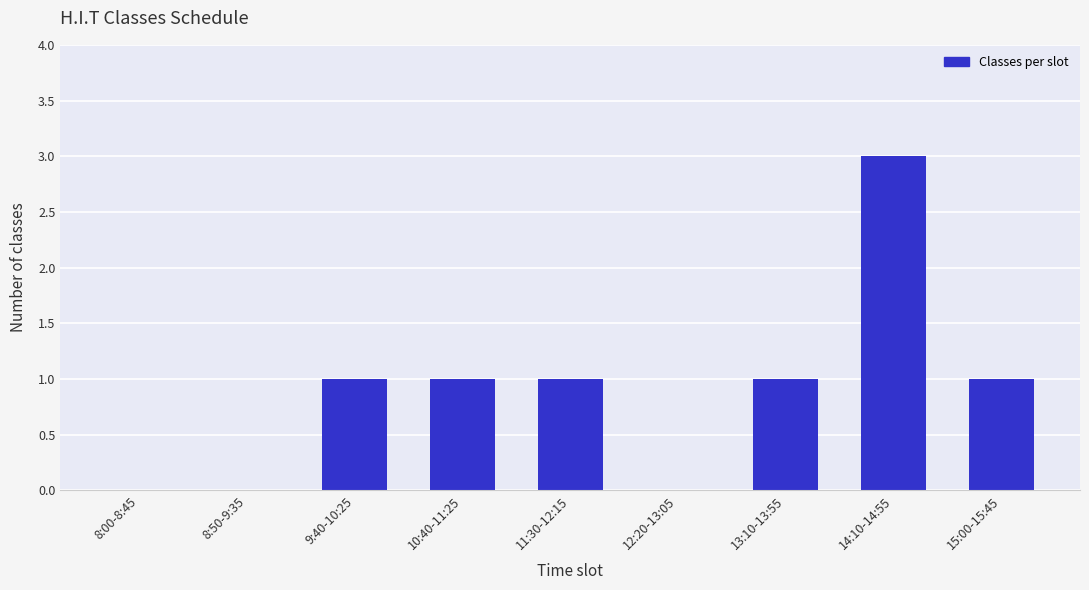

Which has a higher value, 8:00-8:45 or 11:30-12:15?

11:30-12:15